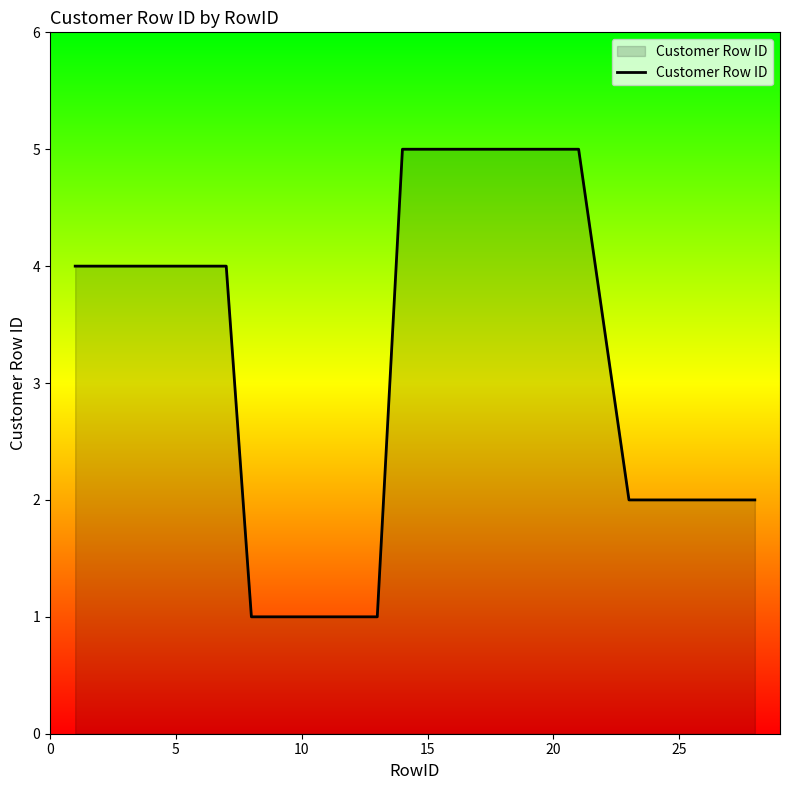

What is the greatest value displayed?

5